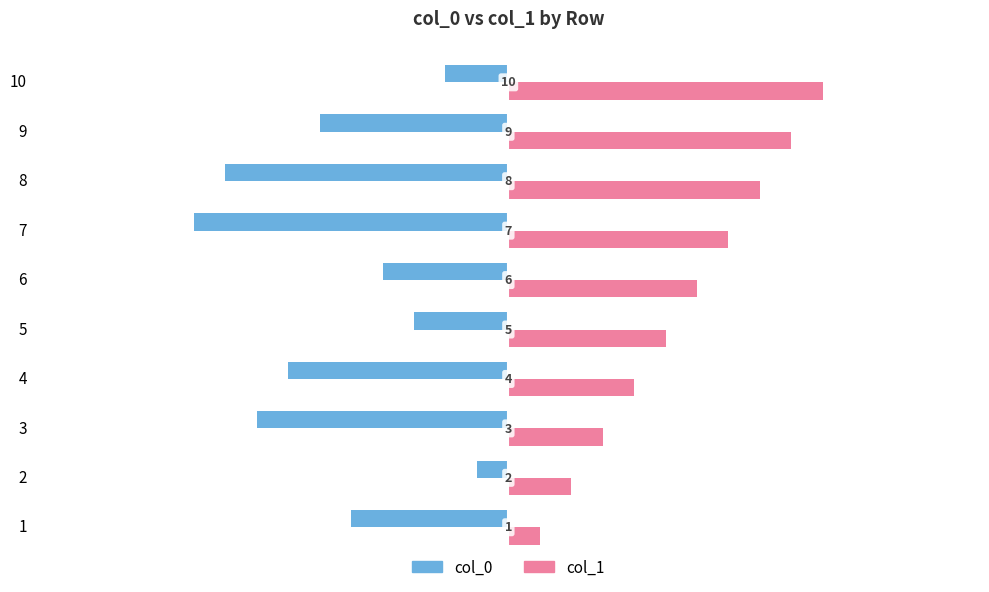

At which category does the chart reach its peak across all series?

10